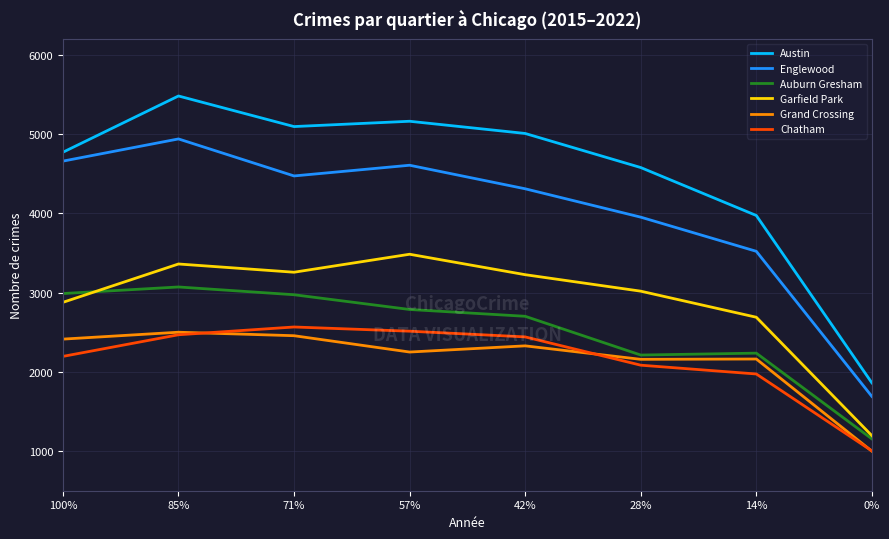

Reading left to right, extract all data points from this chart.

Austin: 4771	5481	5095	5162	5008	4578	3973	1861
Englewood: 4659	4939	4472	4607	4310	3952	3521	1690
Auburn Gresham: 2988	3071	2973	2787	2701	2212	2236	1154
Garfield Park: 2877	3361	3257	3484	3226	3018	2689	1195
Grand Crossing: 2413	2500	2456	2250	2328	2158	2162	999
Chatham: 2195	2468	2566	2513	2441	2084	1973	1003